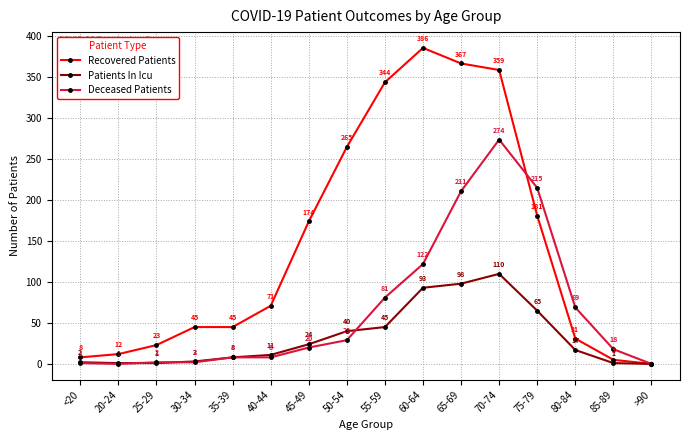

At how many categories does at least one series exceed 1?

15